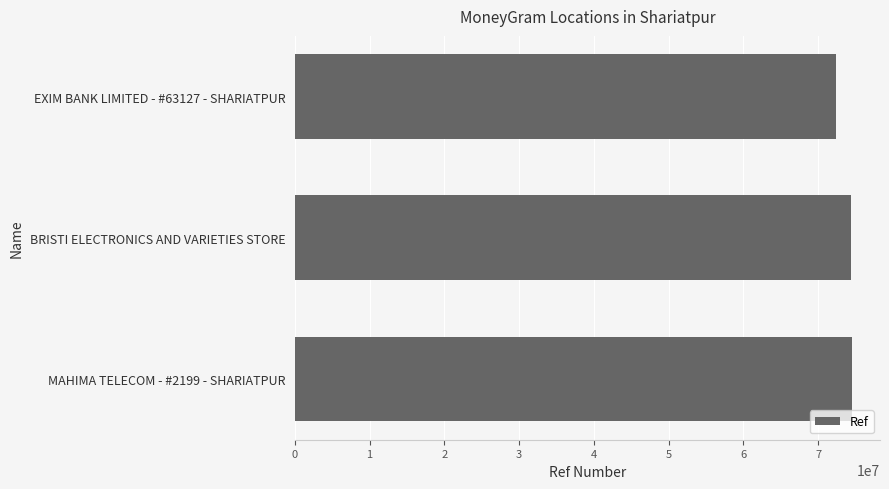

Count the number of data series in this chart.

1